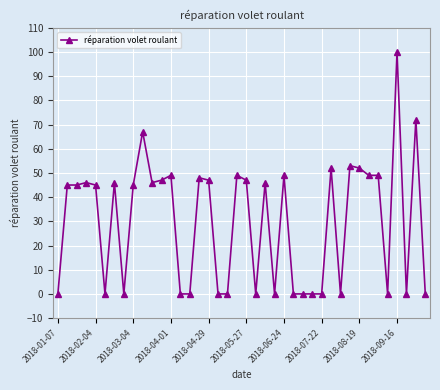

What is the maximum value shown in the chart?

100